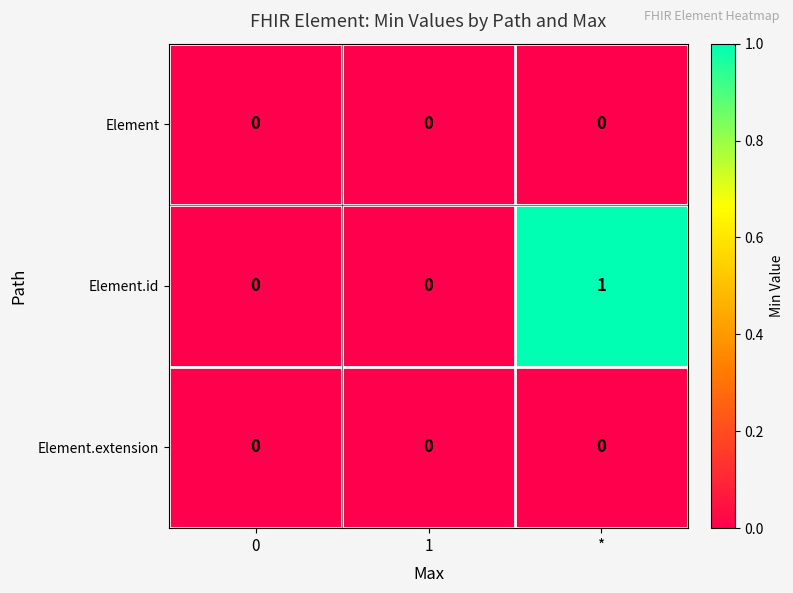

The value of Element.id at 0 is 0. True or false?

True